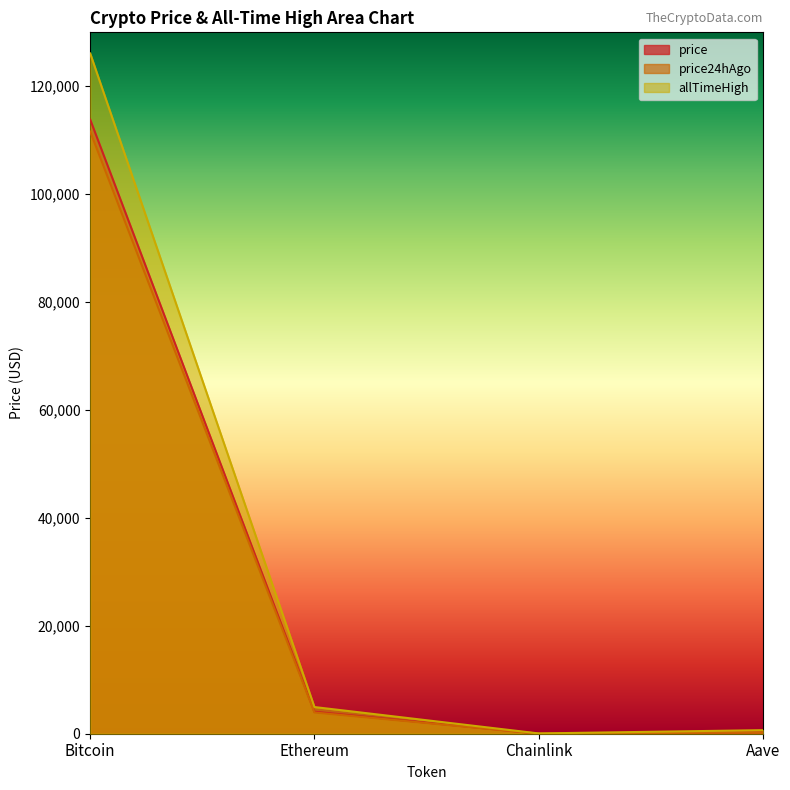

True or false: price and allTimeHigh cross at least once.

False